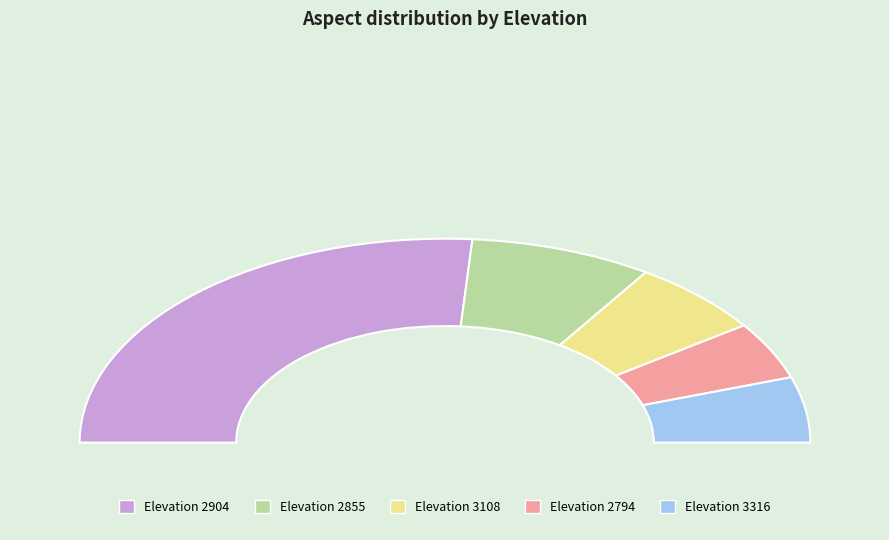

Does 2794 represent more than half of the total?

No